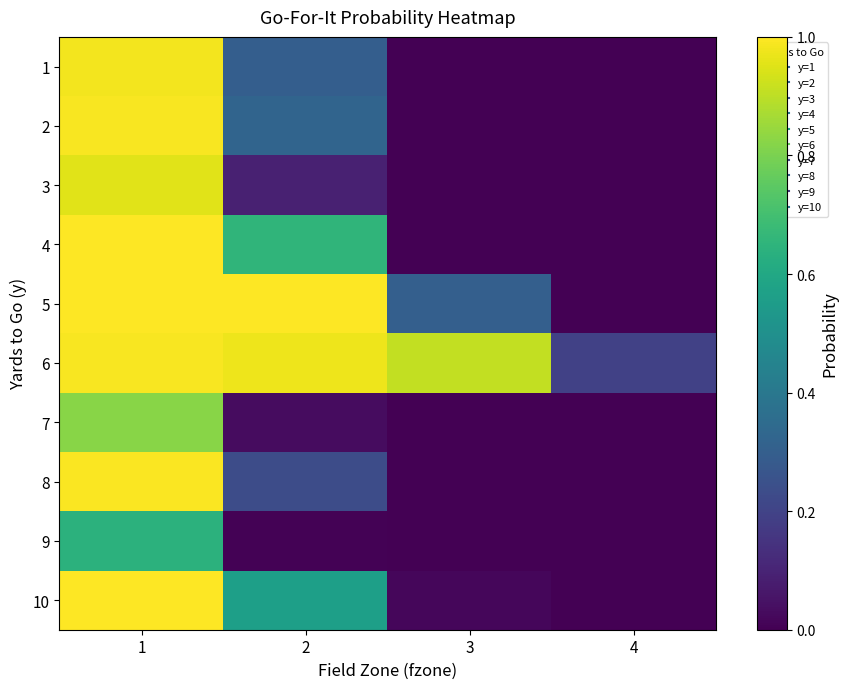

How many series are shown in this chart?

10